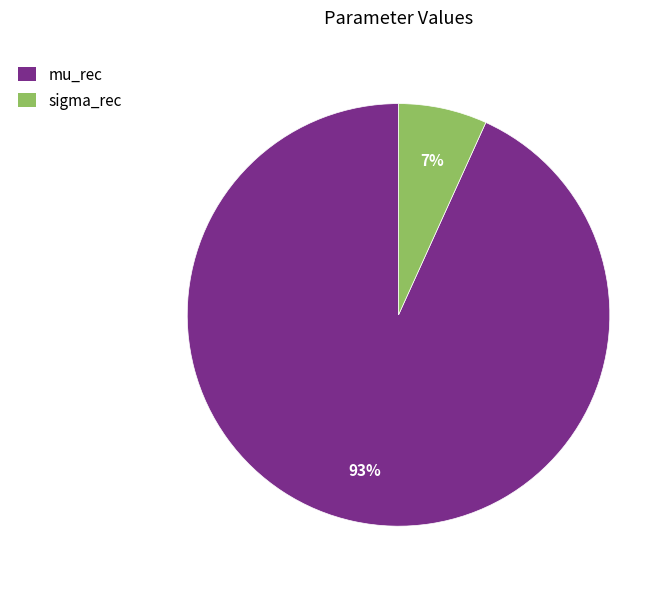

To the nearest percent, what is the average slice percentage?

50%